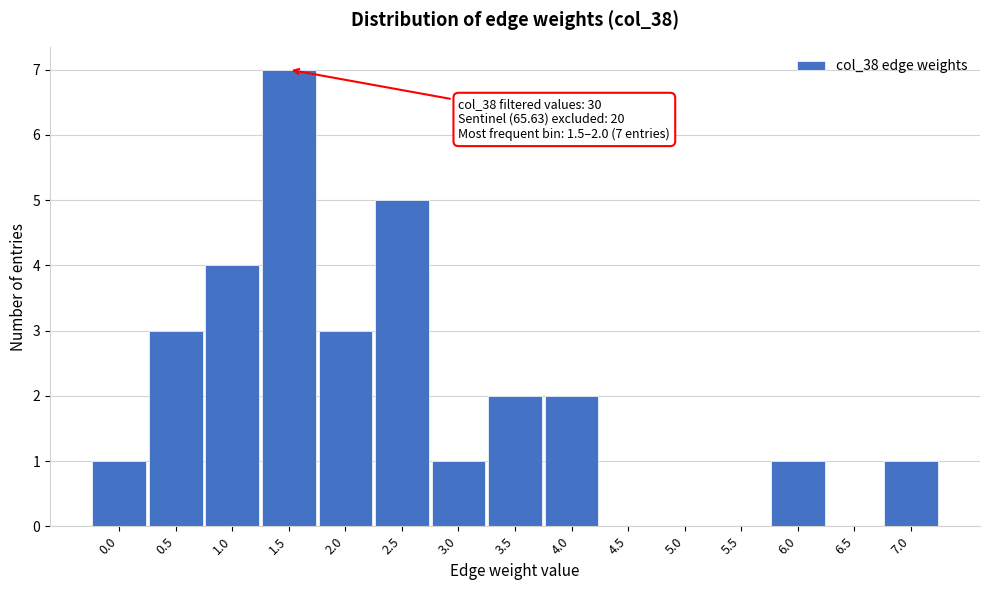

Reading left to right, transcribe all the data shown in this chart.

0.0=1	0.5=3	1.0=4	1.5=7	2.0=3	2.5=5	3.0=1	3.5=2	4.0=2	4.5=0	5.0=0	5.5=0	6.0=1	6.5=0	7.0=1